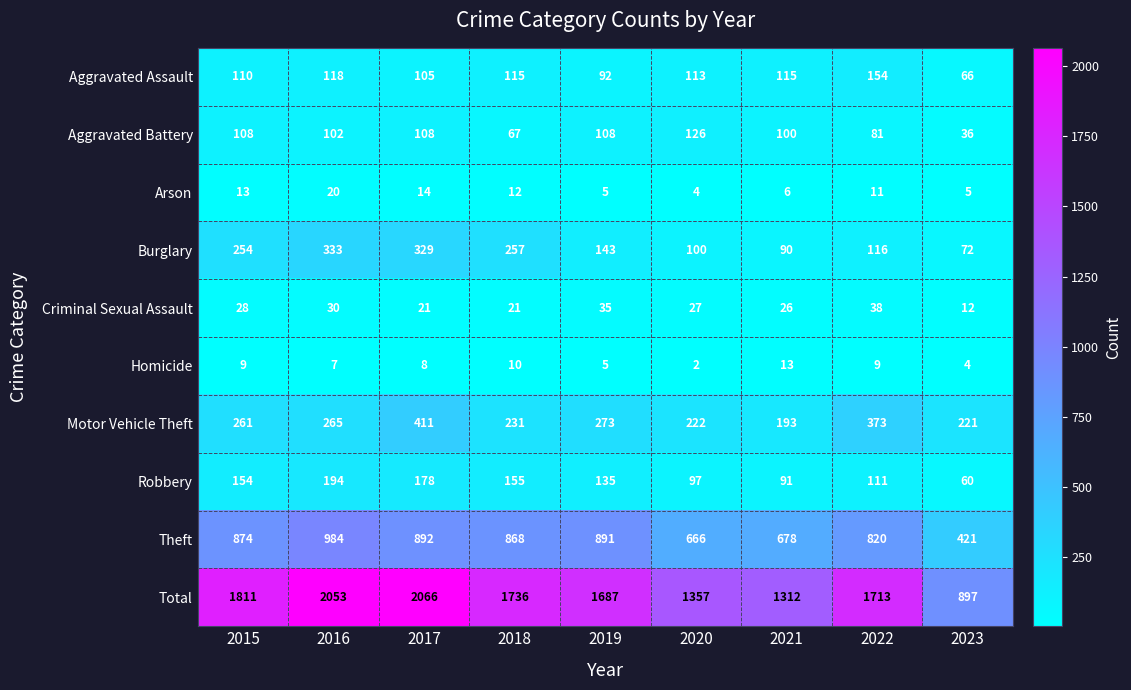

Which series has the widest spread of values?

Total